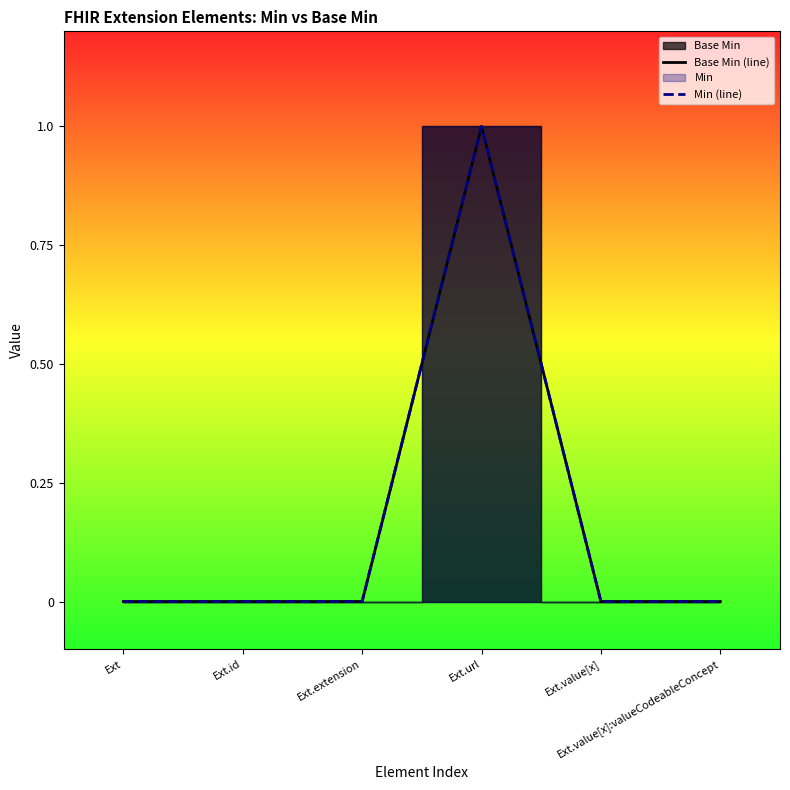

Which series changed the most between Ext.url and Ext.value[x]:valueCodeableConcept?

Base Min (line)